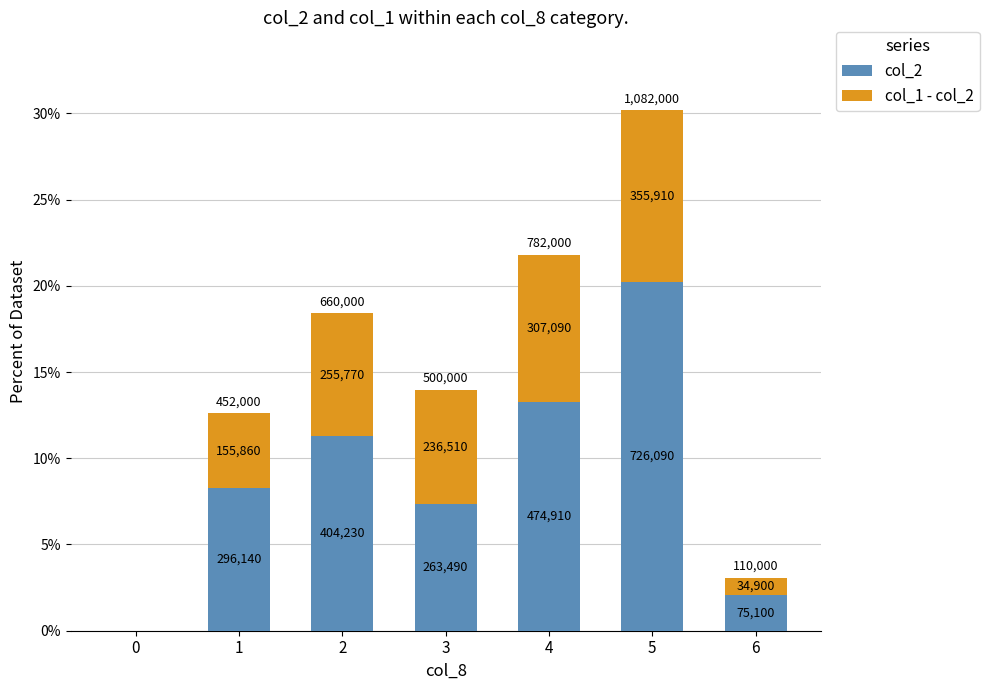

The value of col_2 at 3 is 0.1. True or false?

False